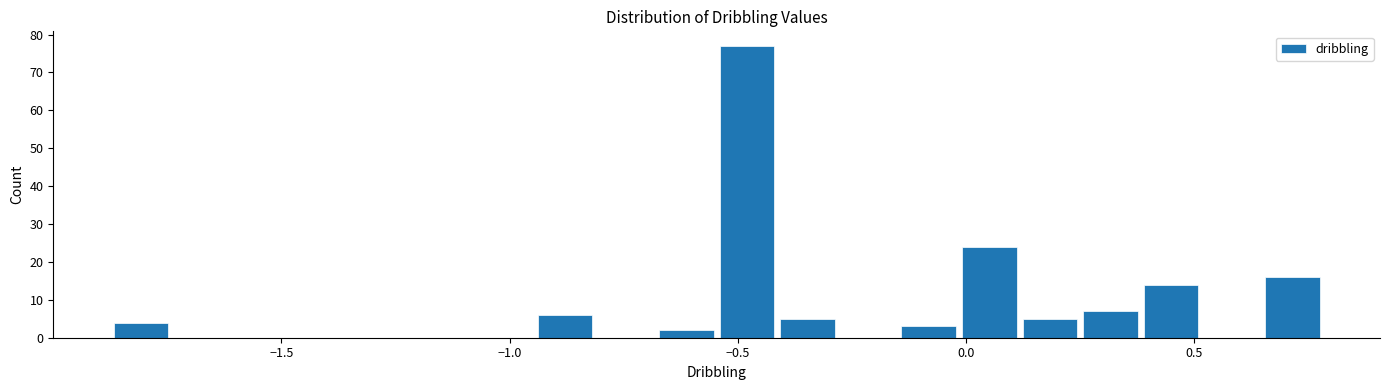

Read against the x-axis, roughly where is the centre of the tallest bar?

-0.50